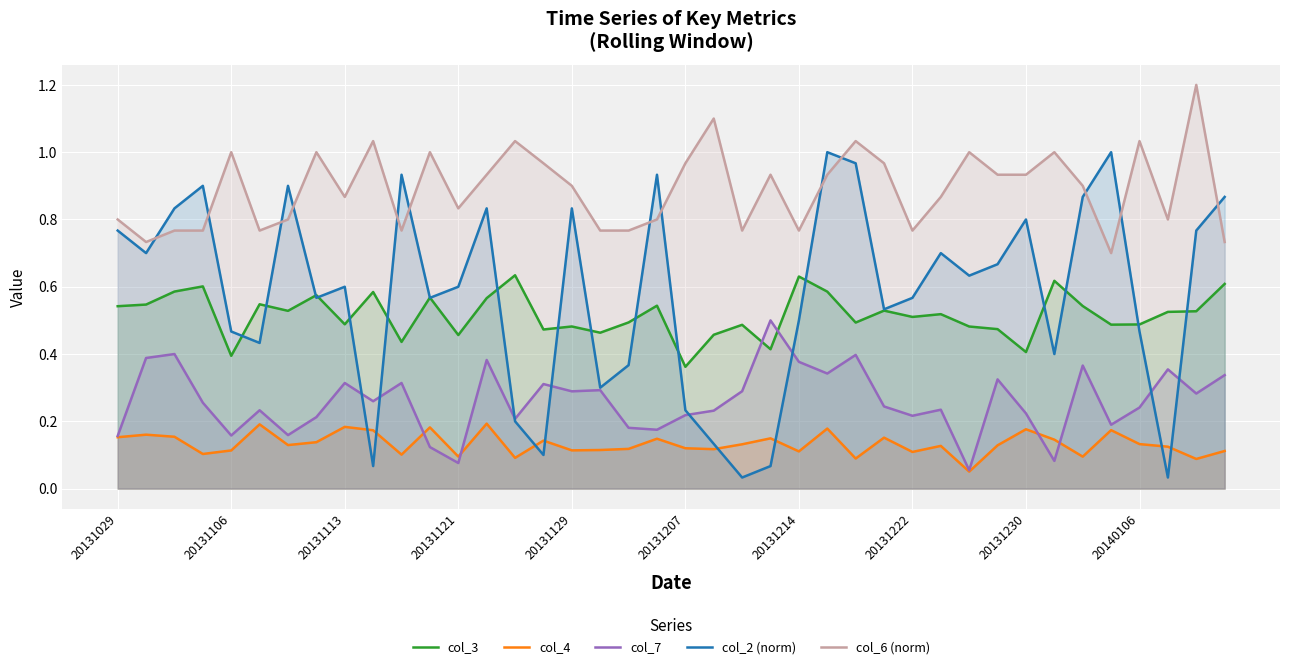

The value of col_7 at 18 is 0.2. True or false?

True